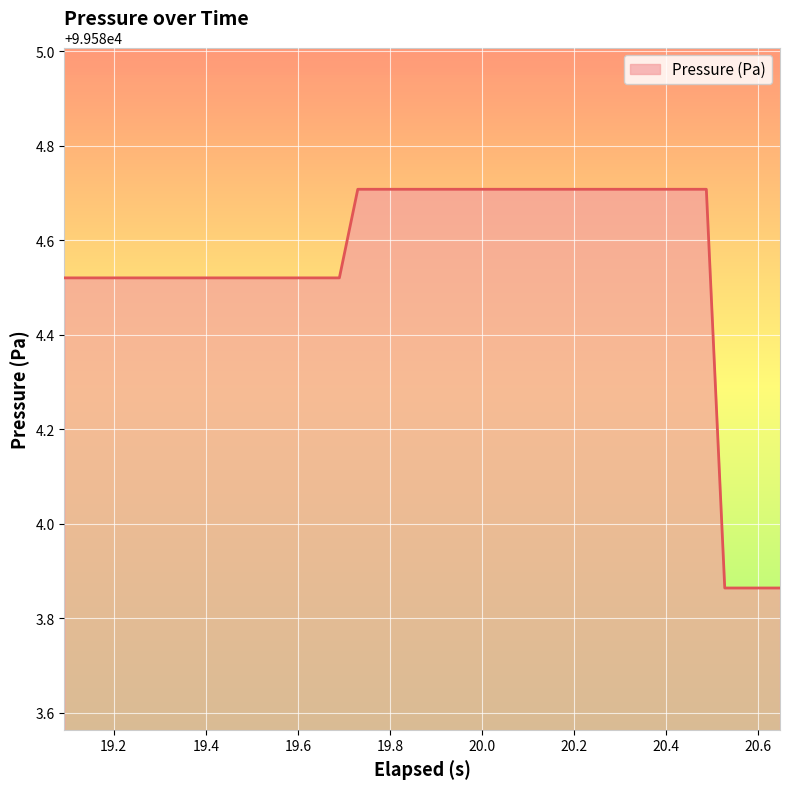

What is the maximum value shown in the chart?

99584.7